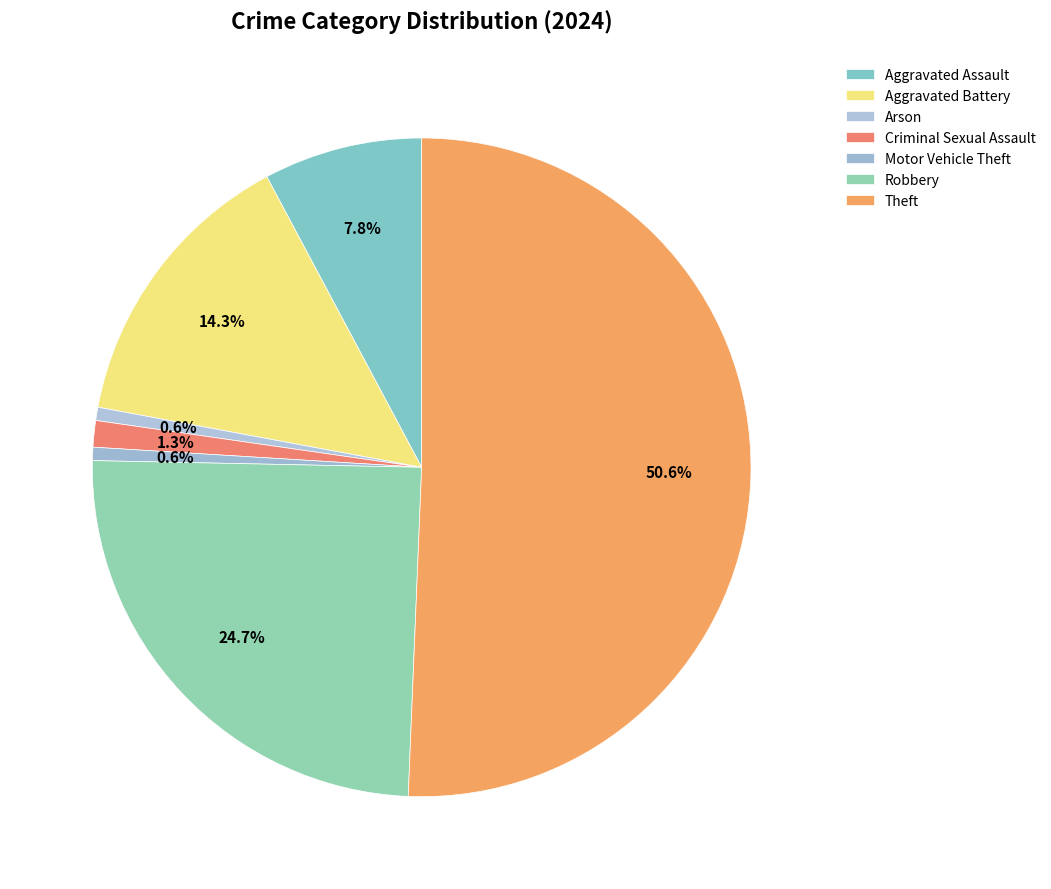

Does Aggravated Battery represent more than half of the total?

No